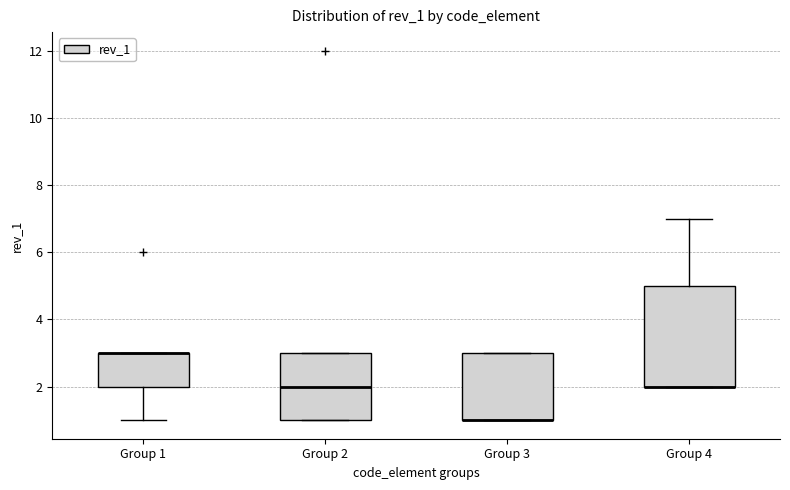

Where is the upper edge of the box for Group 4 on the y-axis? The values are not printed on the chart, so give them approximately, as read against the axis.

5